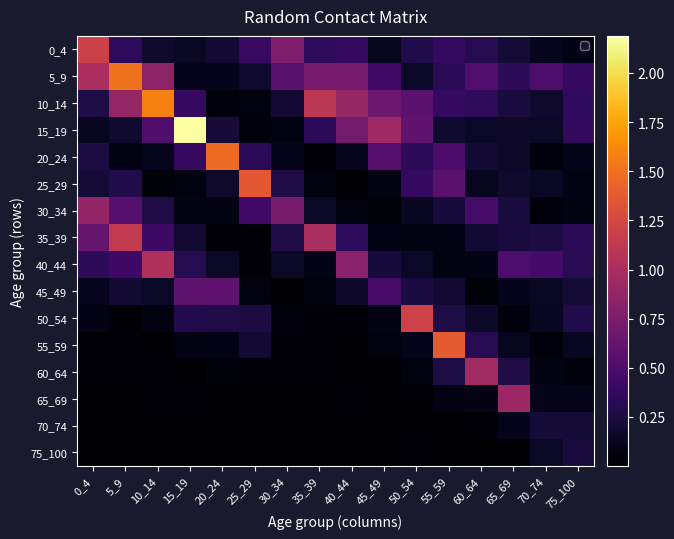

Reading left to right, list all the values displayed in this chart.

0_4: 0_4=1.2	5_9=0.3	10_14=0.2	15_19=0.1	20_24=0.2	25_29=0.4	30_34=0.8	35_39=0.3	40_44=0.4	45_49=0.1	50_54=0.3	55_59=0.4	60_64=0.3	65_69=0.2	70_74=0.1	75_100=0.1
5_9: 0_4=1.0	5_9=1.5	10_14=0.8	15_19=0.1	20_24=0.1	25_29=0.2	30_34=0.6	35_39=0.7	40_44=0.7	45_49=0.4	50_54=0.2	55_59=0.3	60_64=0.5	65_69=0.3	70_74=0.5	75_100=0.4
10_14: 0_4=0.3	5_9=0.9	10_14=1.6	15_19=0.4	20_24=0.0	25_29=0.1	30_34=0.2	35_39=1.1	40_44=0.9	45_49=0.7	50_54=0.6	55_59=0.4	60_64=0.3	65_69=0.2	70_74=0.2	75_100=0.4
15_19: 0_4=0.1	5_9=0.2	10_14=0.5	15_19=2.2	20_24=0.2	25_29=0.1	30_34=0.1	35_39=0.3	40_44=0.7	45_49=0.9	50_54=0.6	55_59=0.2	60_64=0.2	65_69=0.2	70_74=0.2	75_100=0.4
20_24: 0_4=0.3	5_9=0.1	10_14=0.1	15_19=0.4	20_24=1.5	25_29=0.3	30_34=0.1	35_39=0.0	40_44=0.1	45_49=0.6	50_54=0.3	55_59=0.5	60_64=0.2	65_69=0.2	70_74=0.0	75_100=0.1
25_29: 0_4=0.2	5_9=0.3	10_14=0.0	15_19=0.1	20_24=0.2	25_29=1.4	30_34=0.3	35_39=0.1	40_44=0.0	45_49=0.1	50_54=0.4	55_59=0.6	60_64=0.1	65_69=0.2	70_74=0.1	75_100=0.1
30_34: 0_4=0.9	5_9=0.5	10_14=0.3	15_19=0.1	20_24=0.1	25_29=0.4	30_34=0.7	35_39=0.2	40_44=0.1	45_49=0.0	50_54=0.1	55_59=0.2	60_64=0.5	65_69=0.2	70_74=0.0	75_100=0.1
35_39: 0_4=0.6	5_9=1.1	10_14=0.4	15_19=0.2	20_24=0.0	25_29=0.0	30_34=0.3	35_39=1.0	40_44=0.3	45_49=0.1	50_54=0.1	55_59=0.1	60_64=0.2	65_69=0.2	70_74=0.3	75_100=0.3
40_44: 0_4=0.3	5_9=0.4	10_14=1.0	15_19=0.3	20_24=0.1	25_29=0.0	30_34=0.2	35_39=0.1	40_44=0.8	45_49=0.2	50_54=0.2	55_59=0.1	60_64=0.1	65_69=0.5	70_74=0.5	75_100=0.3
45_49: 0_4=0.1	5_9=0.2	10_14=0.2	15_19=0.6	20_24=0.6	25_29=0.1	30_34=0.0	35_39=0.1	40_44=0.2	45_49=0.5	50_54=0.2	55_59=0.2	60_64=0.0	65_69=0.1	70_74=0.1	75_100=0.2
50_54: 0_4=0.1	5_9=0.0	10_14=0.1	15_19=0.3	20_24=0.3	25_29=0.3	30_34=0.1	35_39=0.0	40_44=0.0	45_49=0.1	50_54=1.2	55_59=0.3	60_64=0.2	65_69=0.0	70_74=0.1	75_100=0.3
55_59: 0_4=0.0	5_9=0.0	10_14=0.0	15_19=0.1	20_24=0.1	25_29=0.2	30_34=0.0	35_39=0.0	40_44=0.0	45_49=0.1	50_54=0.1	55_59=1.4	60_64=0.3	65_69=0.1	70_74=0.0	75_100=0.1
60_64: 0_4=0.0	5_9=0.0	10_14=0.0	15_19=0.0	20_24=0.0	25_29=0.0	30_34=0.0	35_39=0.0	40_44=0.0	45_49=0.0	50_54=0.1	55_59=0.3	60_64=0.9	65_69=0.3	70_74=0.1	75_100=0.1
65_69: 0_4=0.0	5_9=0.0	10_14=0.0	15_19=0.0	20_24=0.0	25_29=0.0	30_34=0.0	35_39=0.0	40_44=0.0	45_49=0.0	50_54=0.0	55_59=0.1	60_64=0.1	65_69=0.9	70_74=0.1	75_100=0.1
70_74: 0_4=0.0	5_9=0.0	10_14=0.0	15_19=0.0	20_24=0.0	25_29=0.0	30_34=0.0	35_39=0.0	40_44=0.0	45_49=0.0	50_54=0.0	55_59=0.0	60_64=0.0	65_69=0.1	70_74=0.2	75_100=0.2
75_100: 0_4=0.0	5_9=0.0	10_14=0.0	15_19=0.0	20_24=0.0	25_29=0.0	30_34=0.0	35_39=0.0	40_44=0.0	45_49=0.0	50_54=0.0	55_59=0.0	60_64=0.0	65_69=0.0	70_74=0.2	75_100=0.2